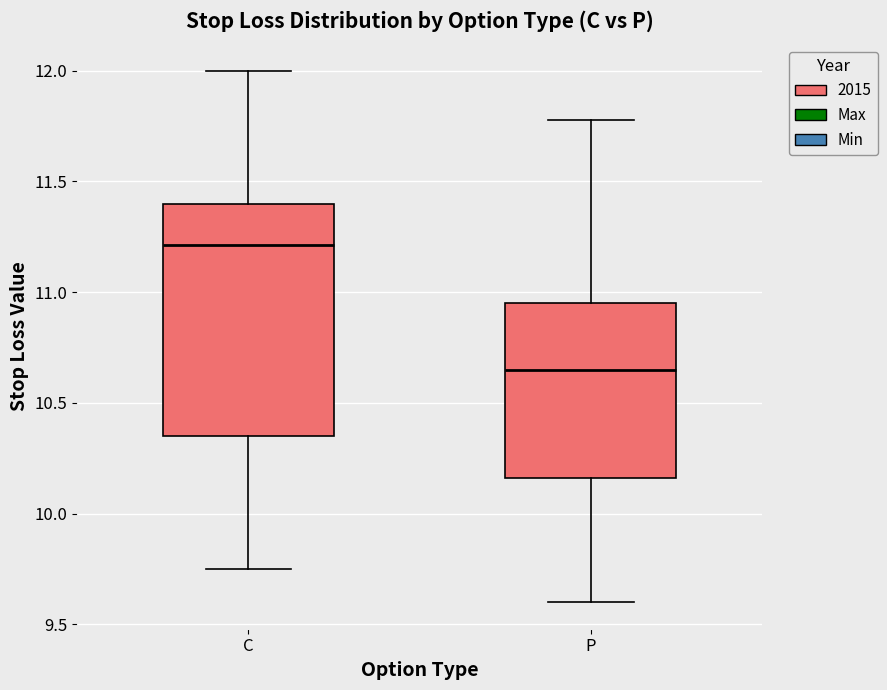

Where does the lower whisker of the box for P end on the y-axis? The values are not printed on the chart, so give them approximately, as read against the axis.

9.60